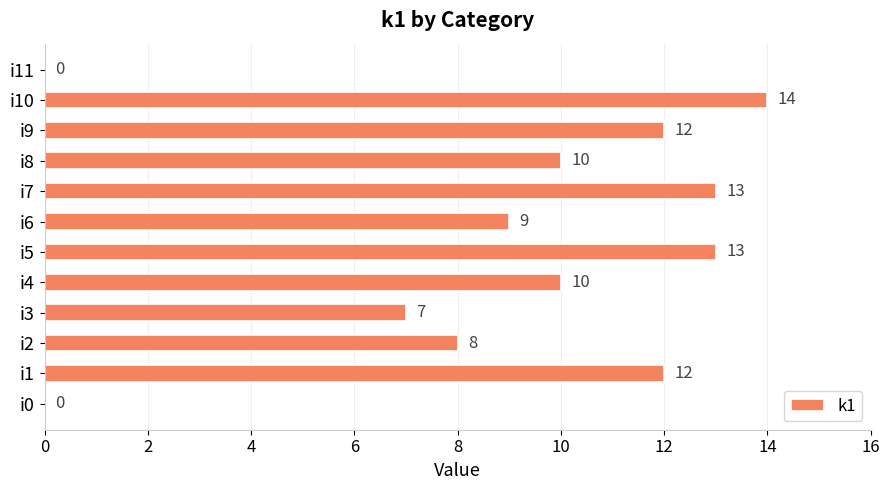

Between i7 and i9, which is larger?

i7